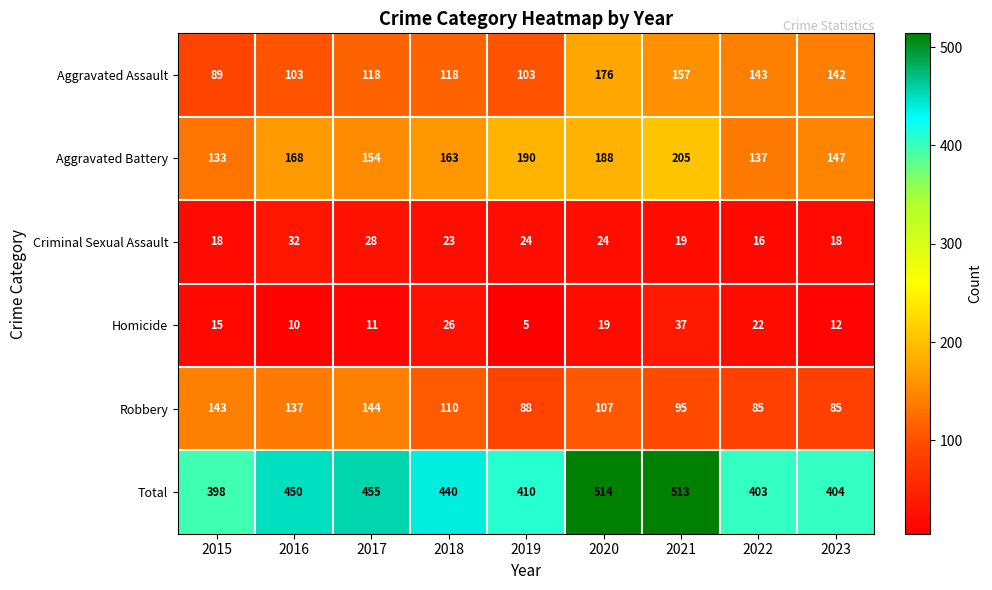

The Aggravated Battery series shows 147 at 2023. True or false?

True